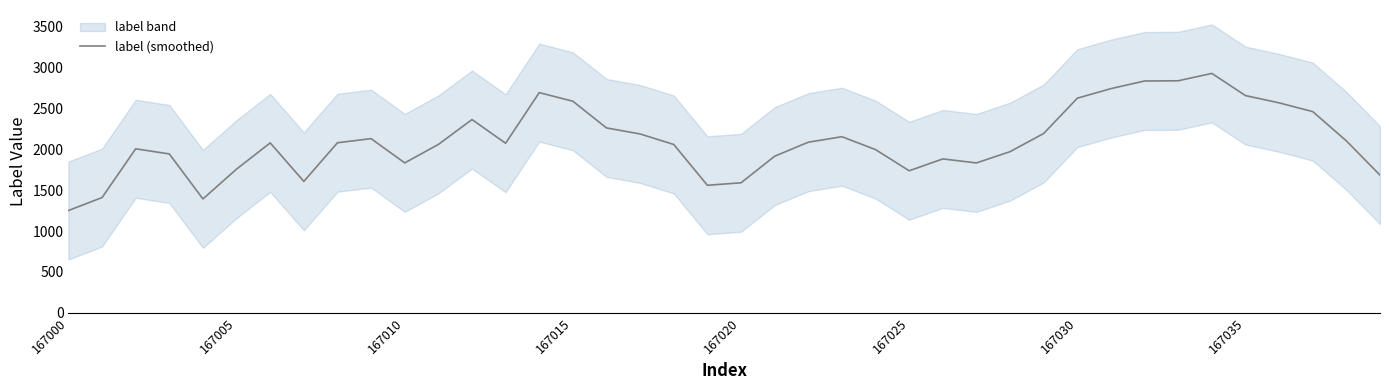

Does the chart have visible grid lines?

No